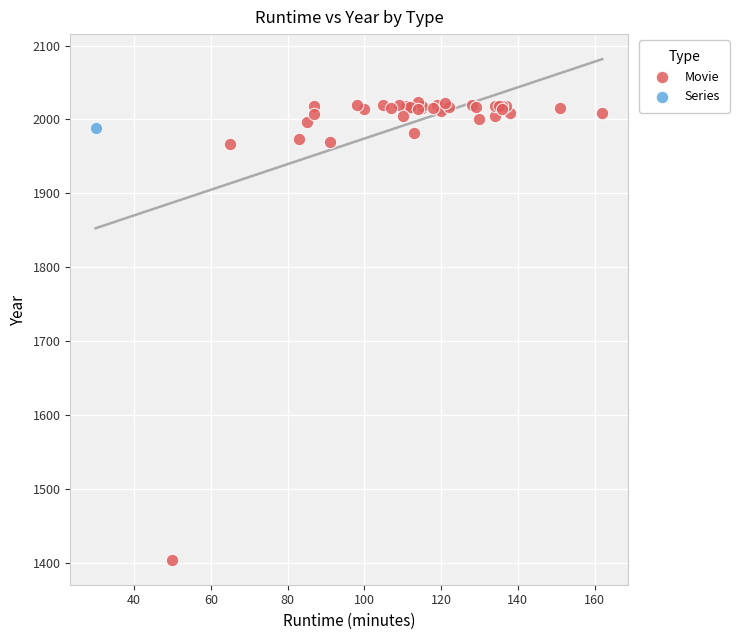

What are all the series names shown in the legend?

Movie, Series